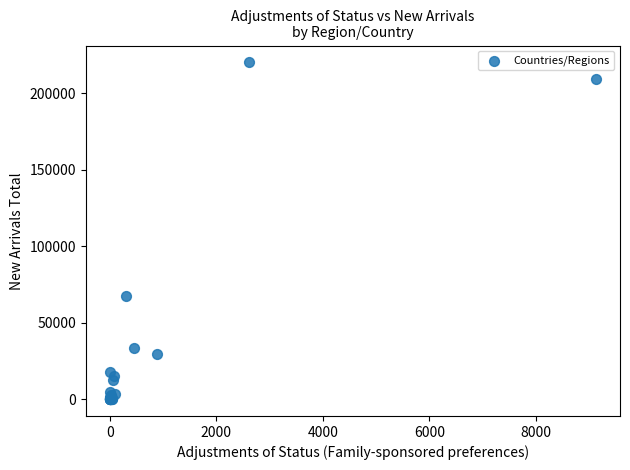

What Y value in the scatter plot is closest to 110215?

67821